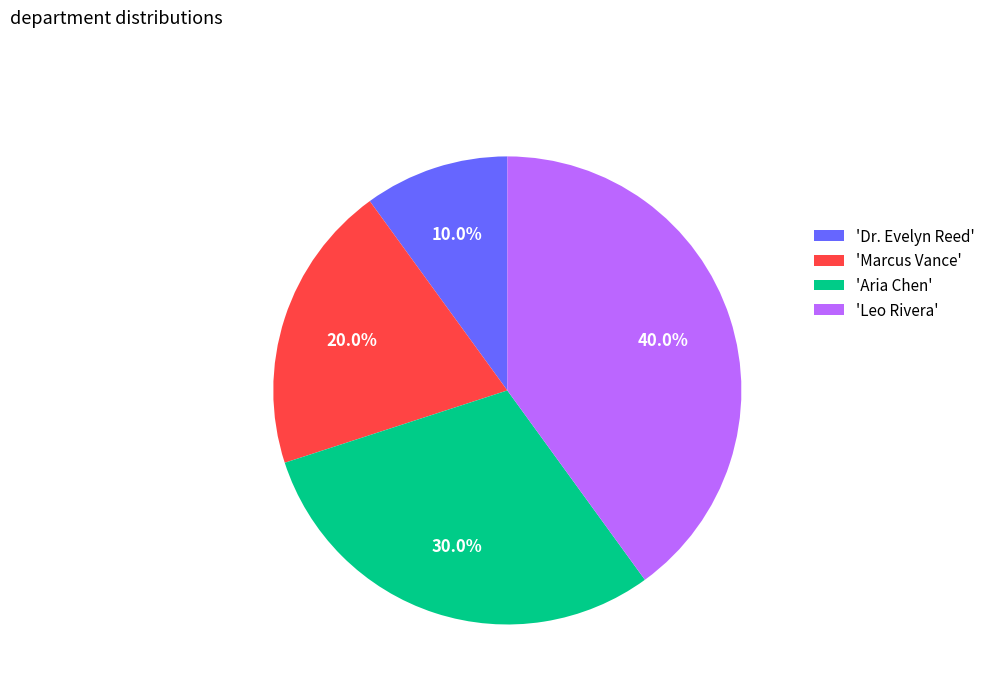

What portion of the pie excludes 'Dr. Evelyn Reed'?

90.0%